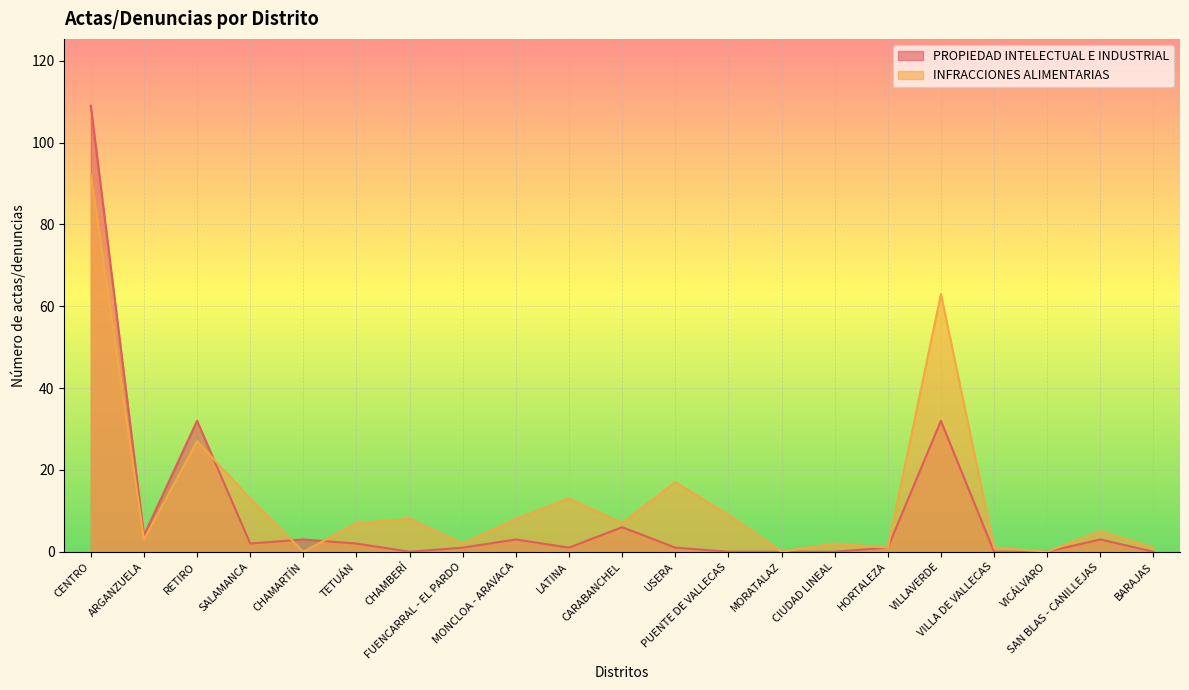

Which category has the lowest value across all series?

CHAMBERÍ